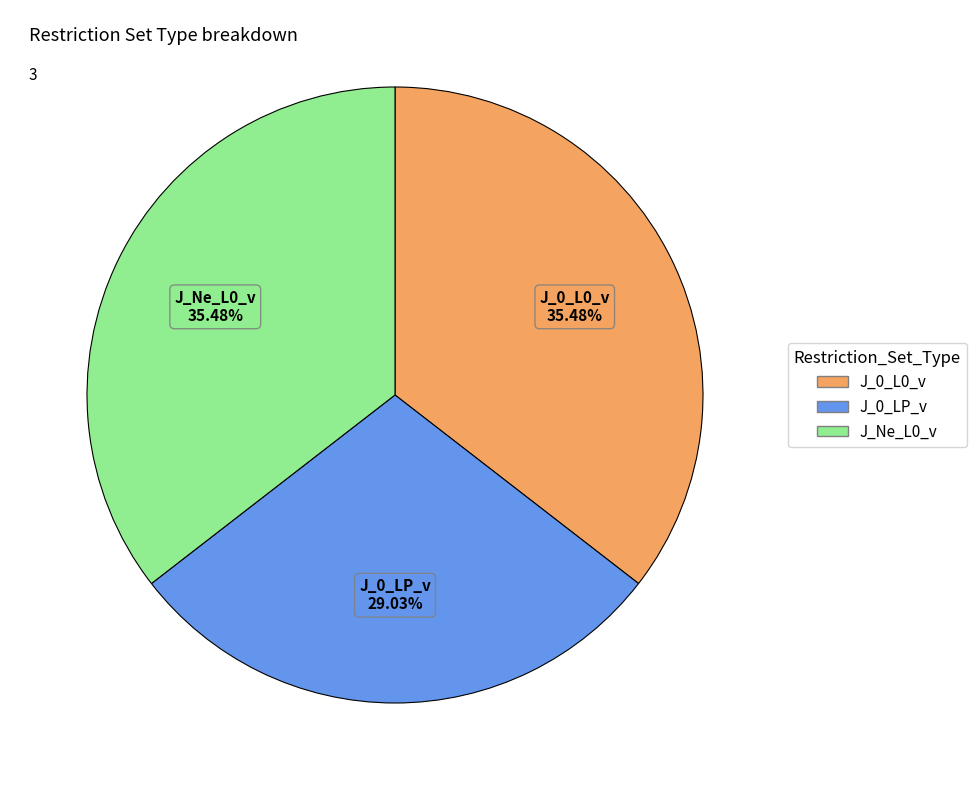

How many segments does this pie chart have?

3